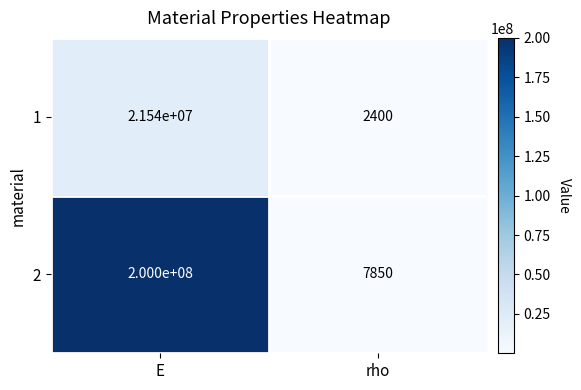

The 2 series shows 76417257 at E. True or false?

False